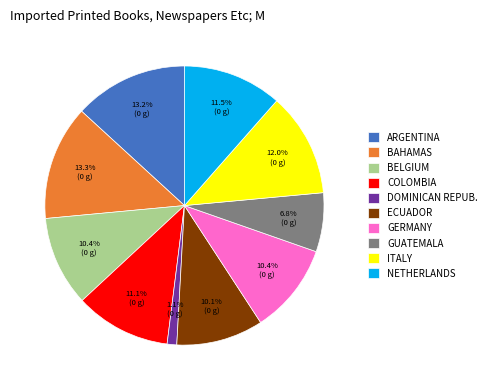

Between COLOMBIA and ECUADOR, which is larger?

COLOMBIA